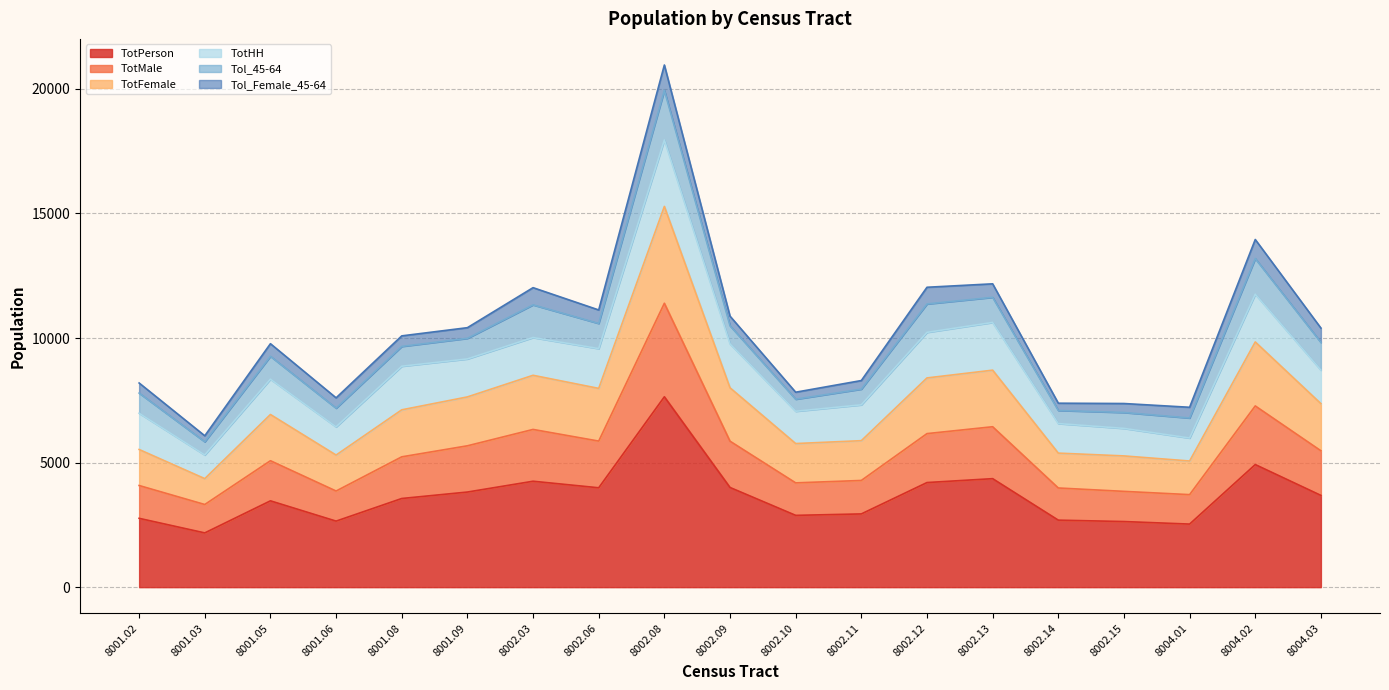

What is the maximum value for TotPerson?

7641